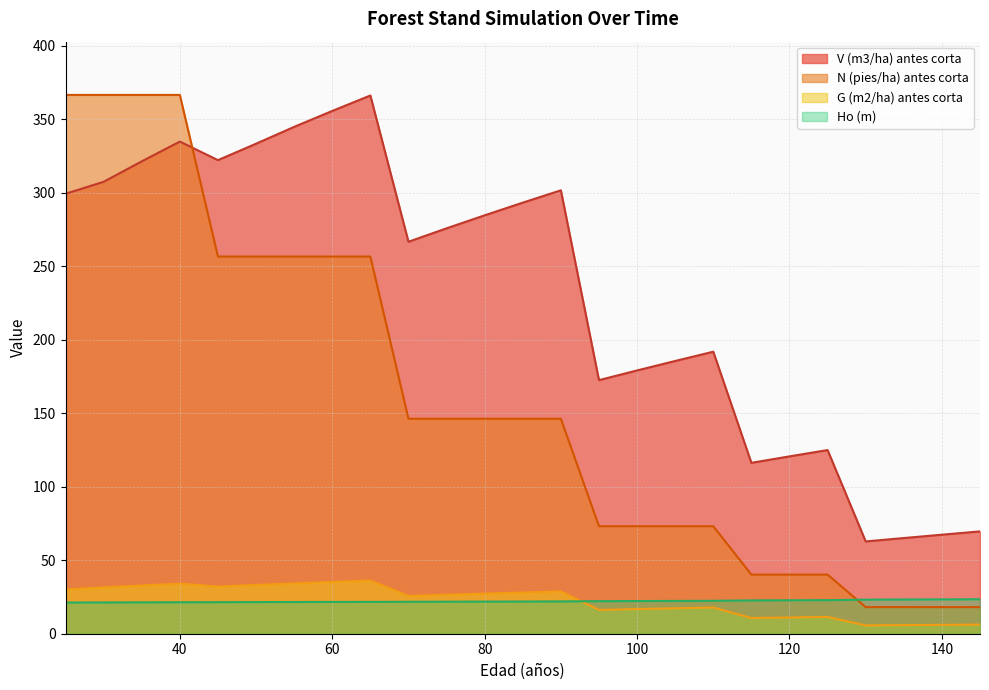

At which label does N (pies/ha) antes corta first exceed 146?

25